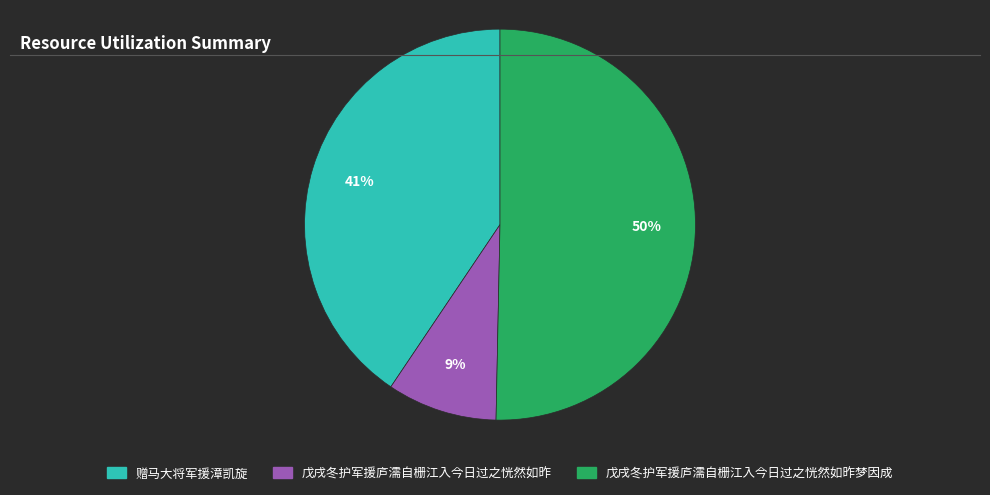

To the nearest percent, what percentage of the pie is 戊戌冬护军援庐濡自栅江入今日过之恍然如昨梦因成?

50%